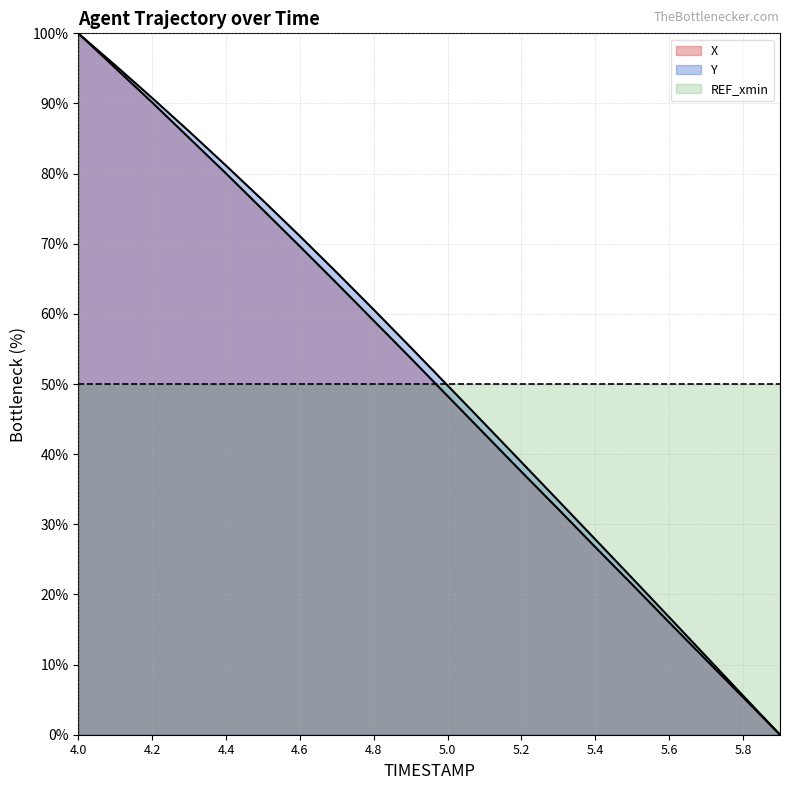

What is the label of the 7th point from the left?

4.6